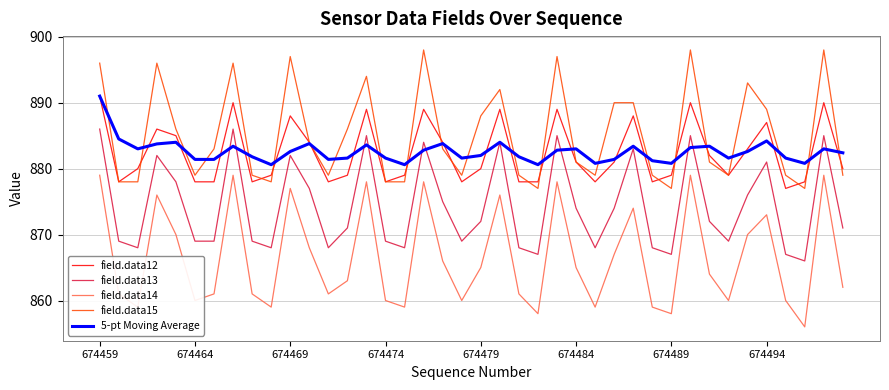

How many interior local peaks does the 5-pt Moving Average series have?

11